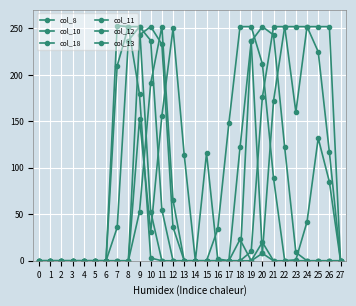

Is this an area chart (filled region under the line)?

No